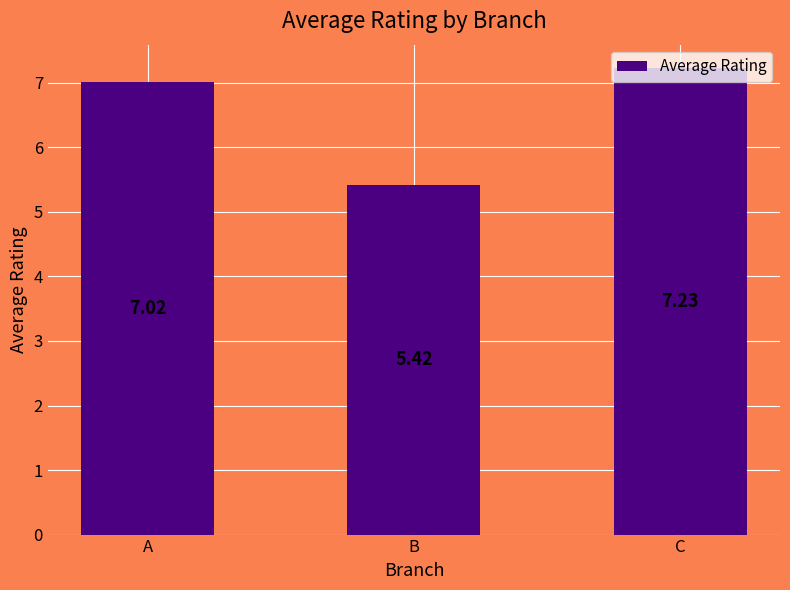

How many data points are above 7?

2